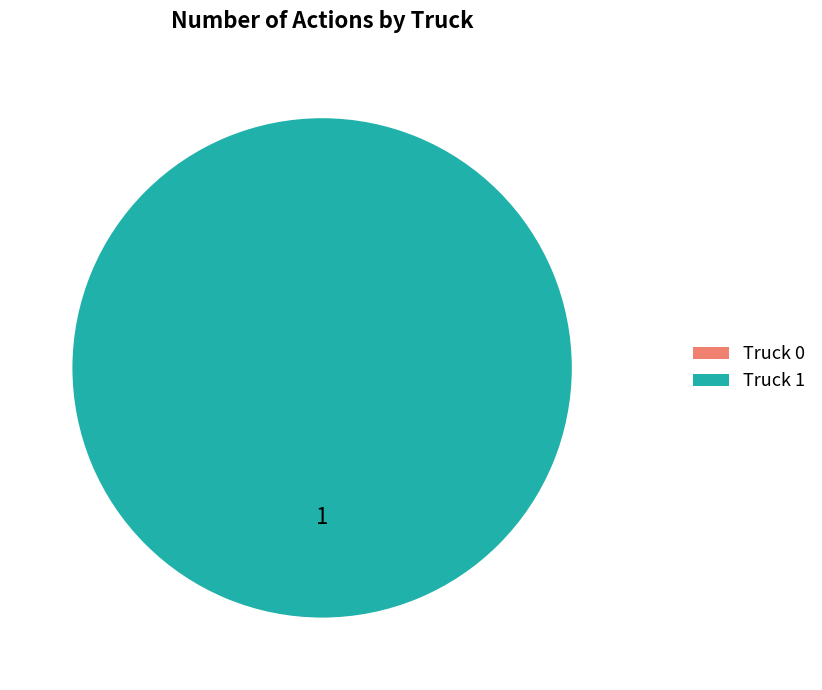

What percentage is NOT represented by Truck 0?

100.0%